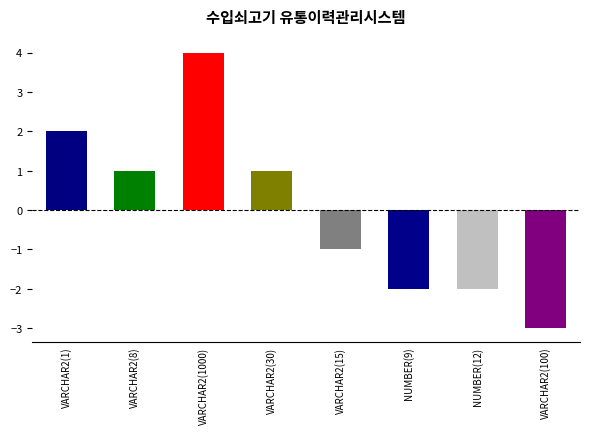

Reading right to left, transcribe all the data shown in this chart.

-3	-2	-2	-1	1	4	1	2